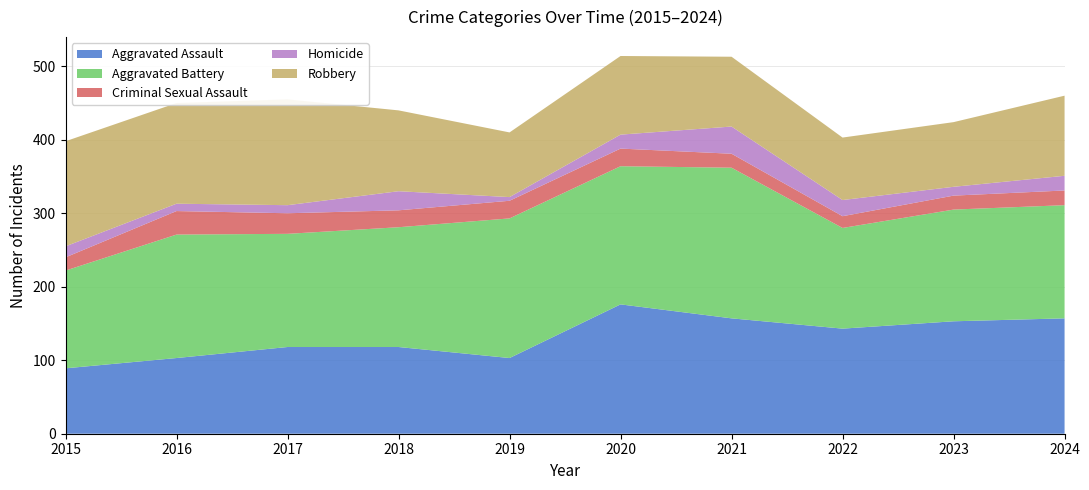

Reading left to right, transcribe all the data shown in this chart.

Aggravated Assault: 89	103	118	118	103	176	157	143	153	157
Aggravated Battery: 133	168	154	163	190	188	205	137	152	154
Criminal Sexual Assault: 18	32	28	23	24	24	19	16	19	20
Homicide: 15	10	11	26	5	19	37	22	12	20
Robbery: 143	137	144	110	88	107	95	85	88	109